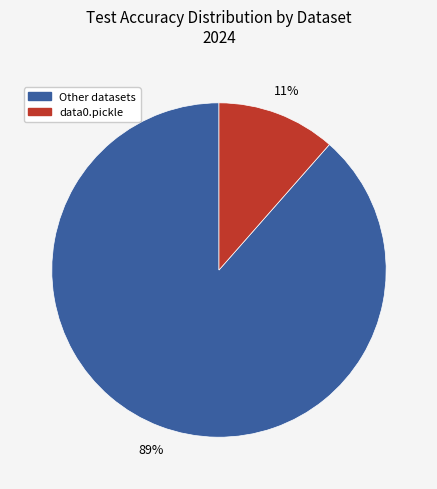

Is there a majority slice in this chart?

Yes